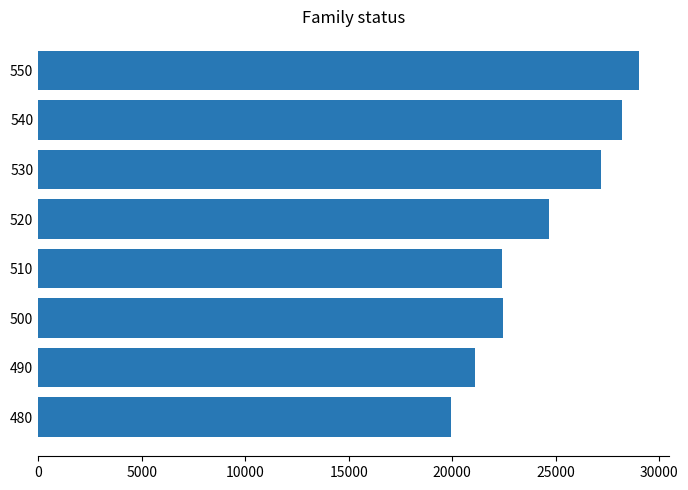

The value at 520 is 42406.6. True or false?

False